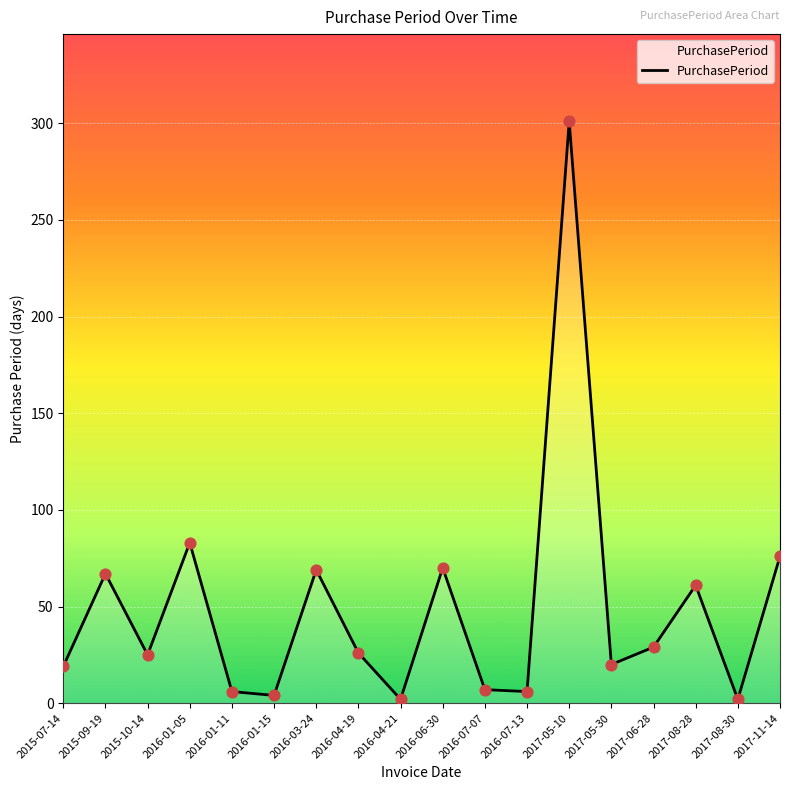

What is the ratio of the value at 2015-09-19 to the value at 2017-05-10?

0.2